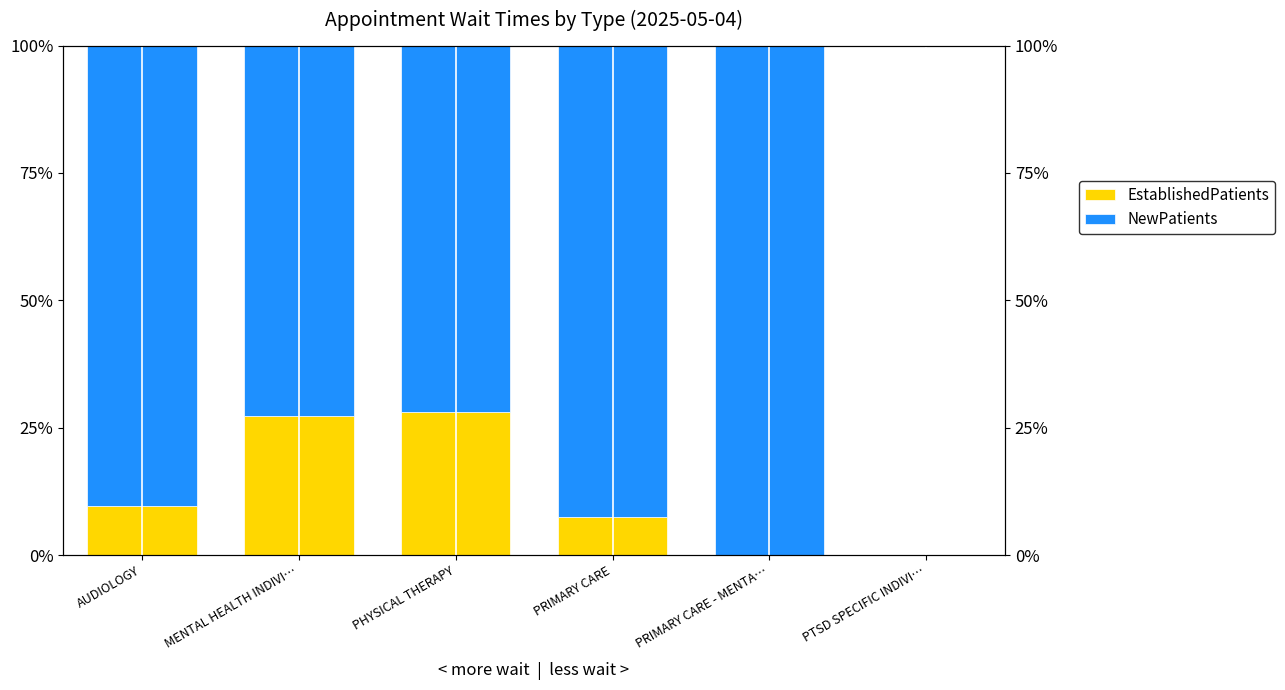

Reading left to right, what are all the values shown in this chart?

EstablishedPatients: 9.7	27.3	28.0	7.4	0.0	0.0
NewPatients: 90.3	72.7	72.0	92.6	100.0	0.0